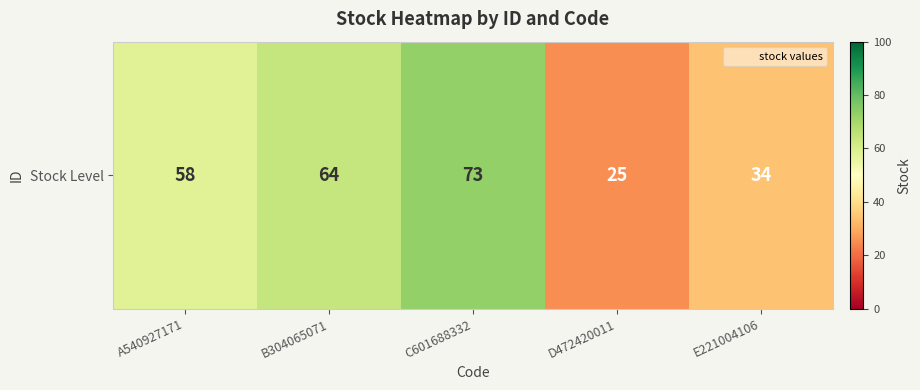

What is the sum of the values at C601688332 and D472420011?

98